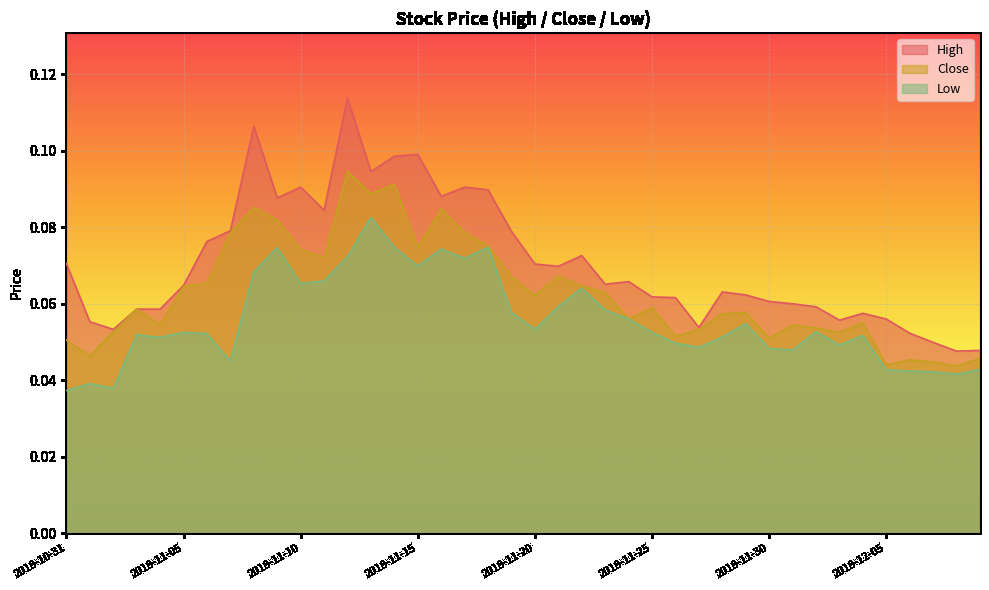

True or false: High and Low intersect in this chart.

False